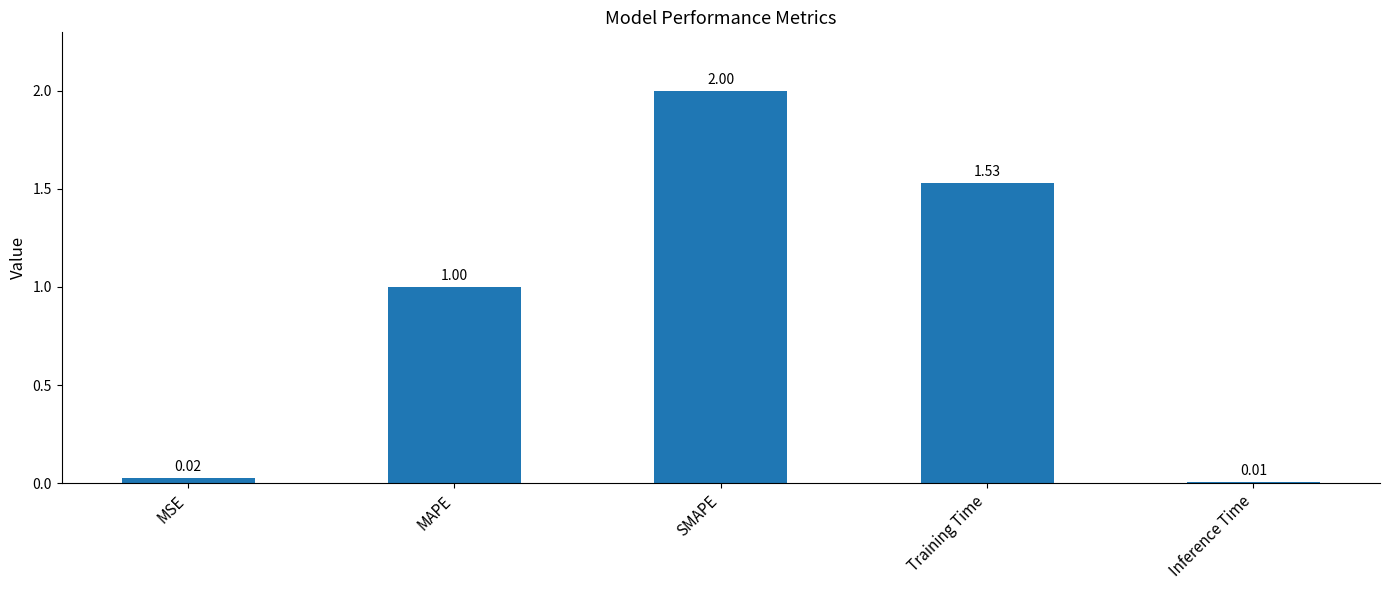

How many distinct data groups are displayed?

1